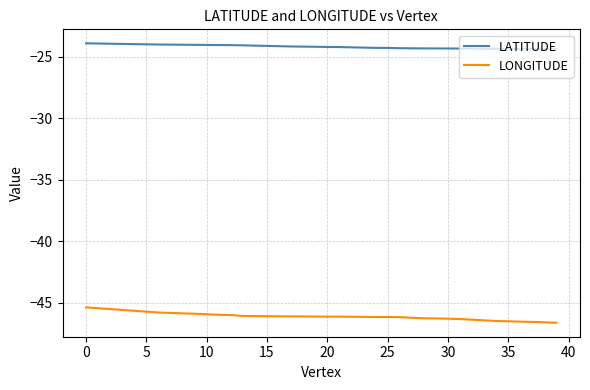

Which series has the largest total across all categories?

LATITUDE